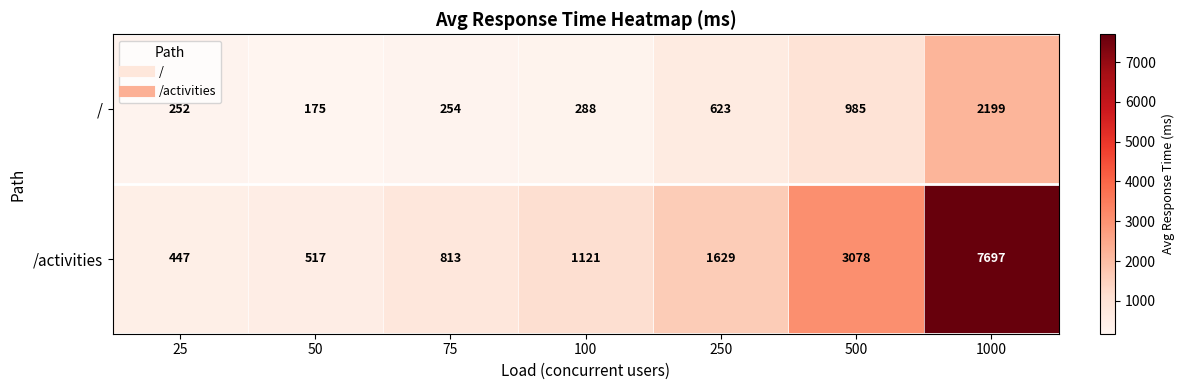

Rank the series at 100 from lowest to highest value.

/, /activities